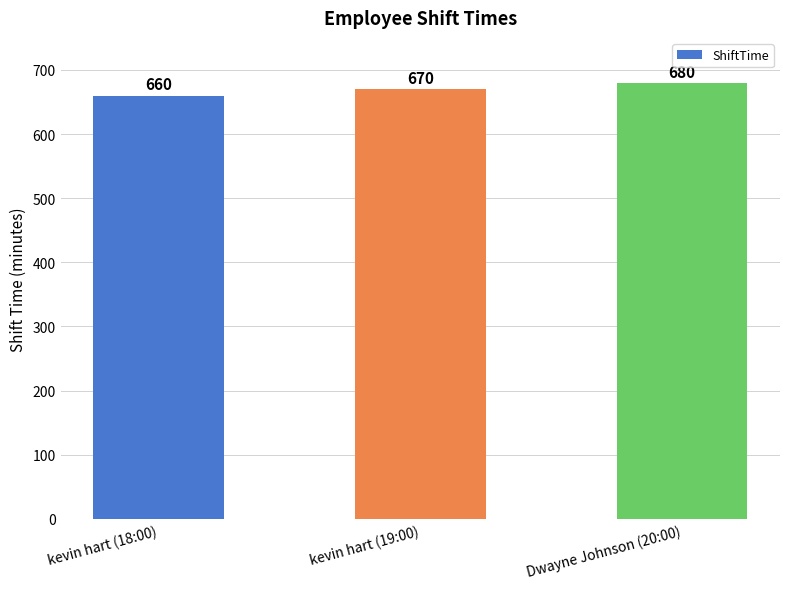

Is it true that the value at kevin hart (19:00) is 670?

True